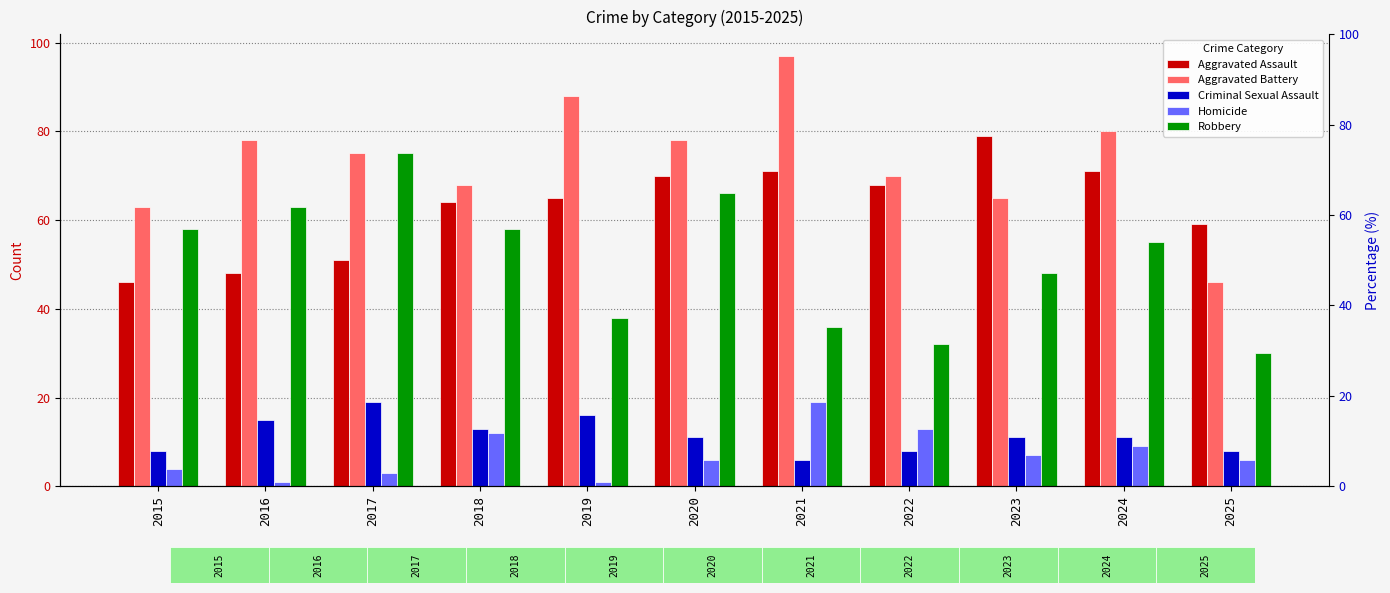

What is the average value of the Robbery series?

51